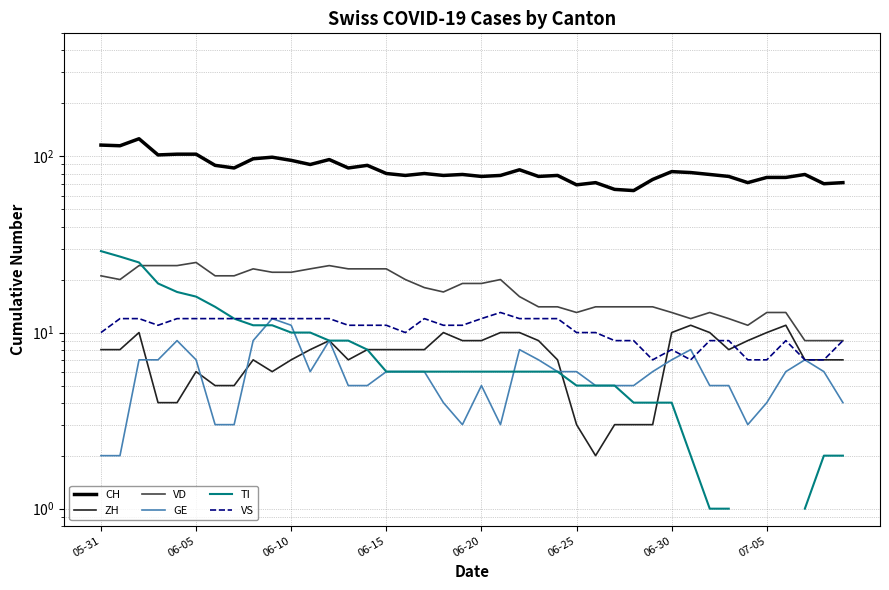

How many intersections are there between GE and TI?

3